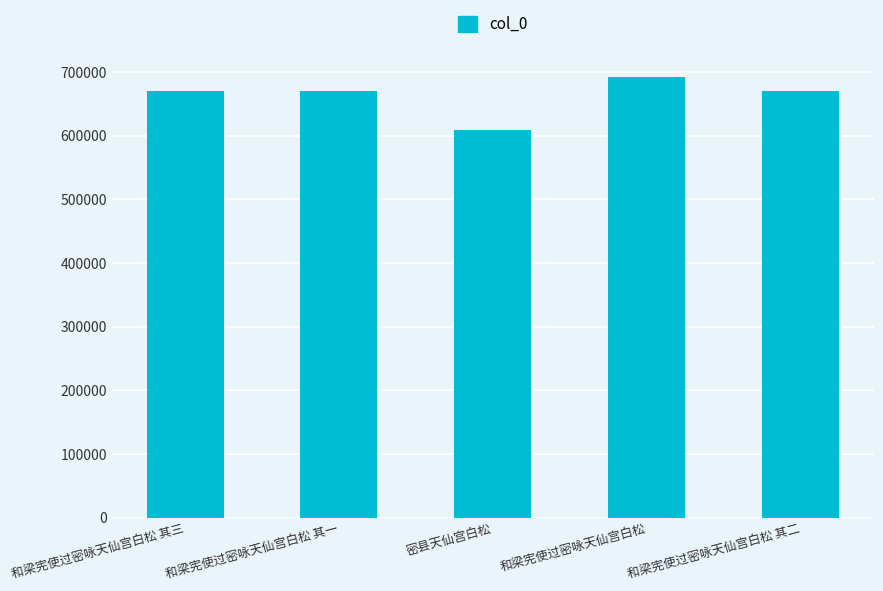

What is the sum of all values?

3313249